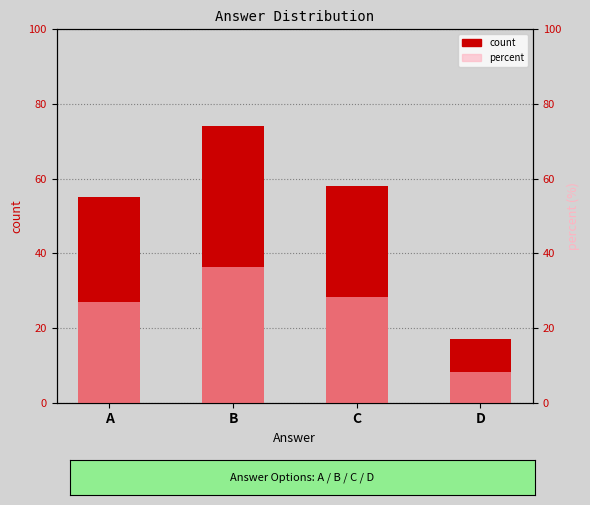

What is the difference between the maximum and second lowest values in the count series?

19.0